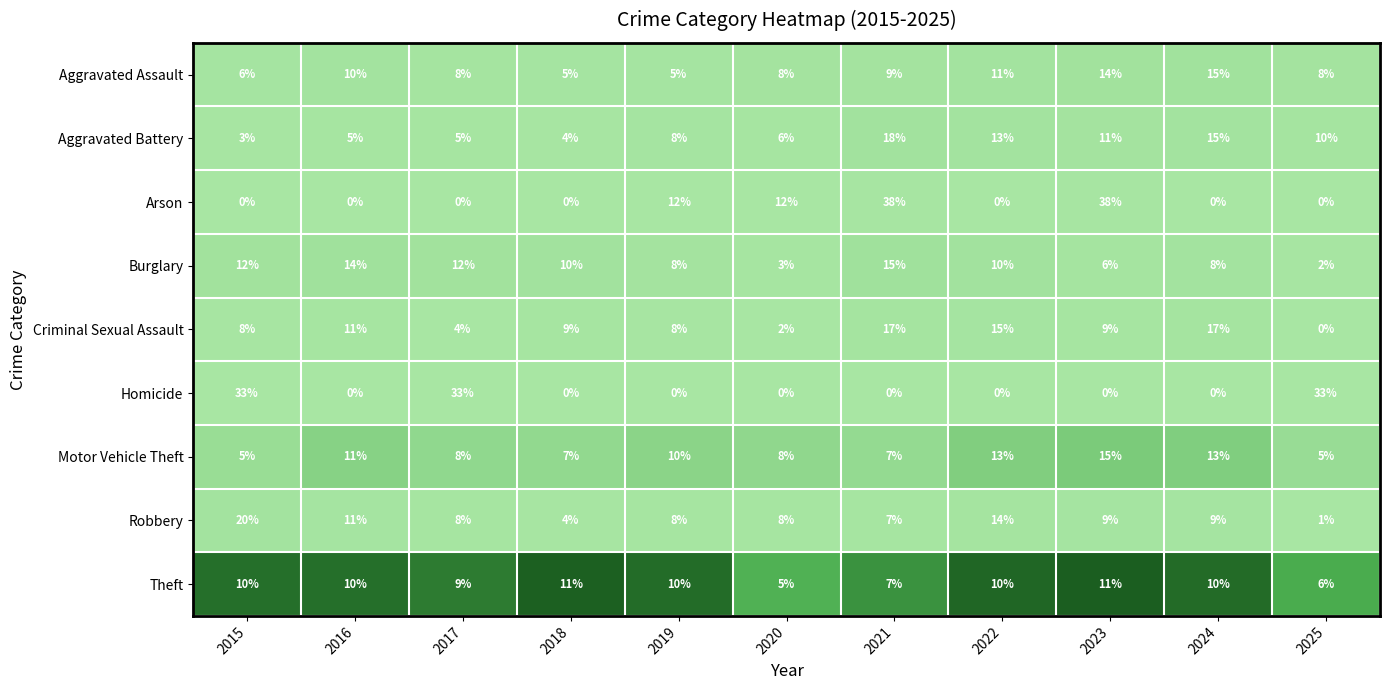

At 2015, list the series in order from largest to smallest.

Homicide, Robbery, Burglary, Theft, Criminal Sexual Assault, Aggravated Assault, Motor Vehicle Theft, Aggravated Battery, Arson